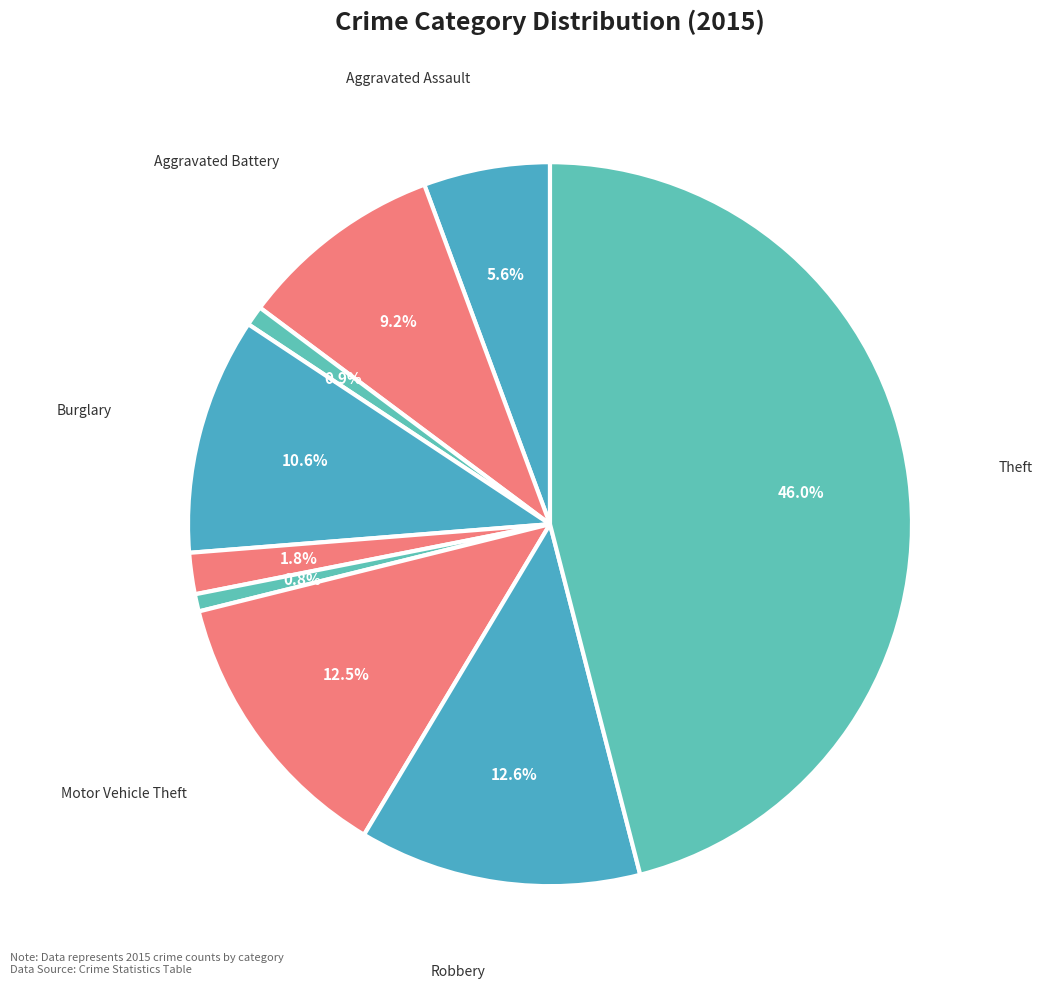

How many segments does this pie chart have?

9